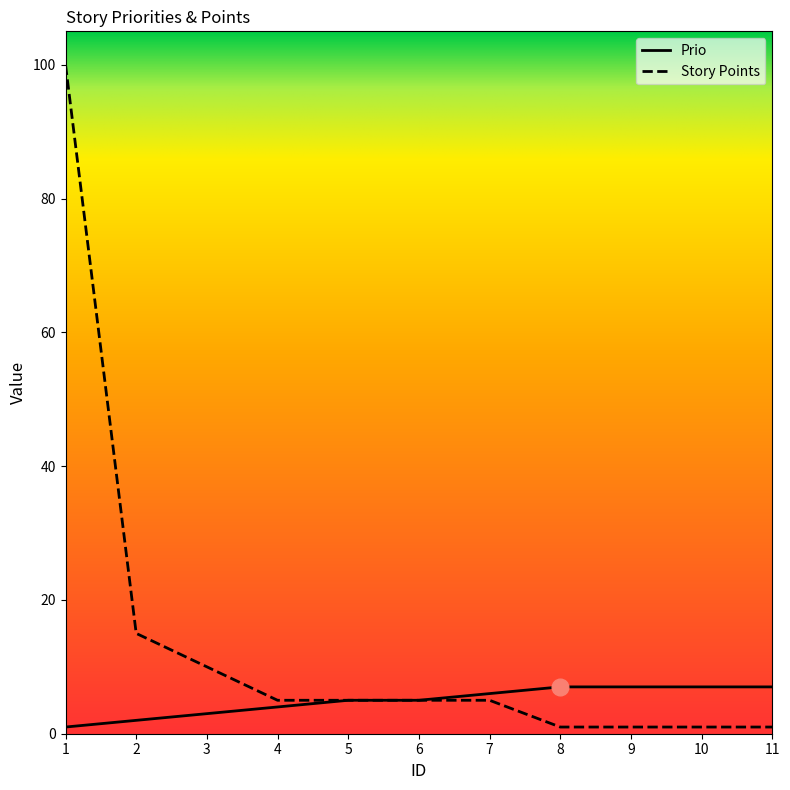

Which series has the largest total across all categories?

Story Points